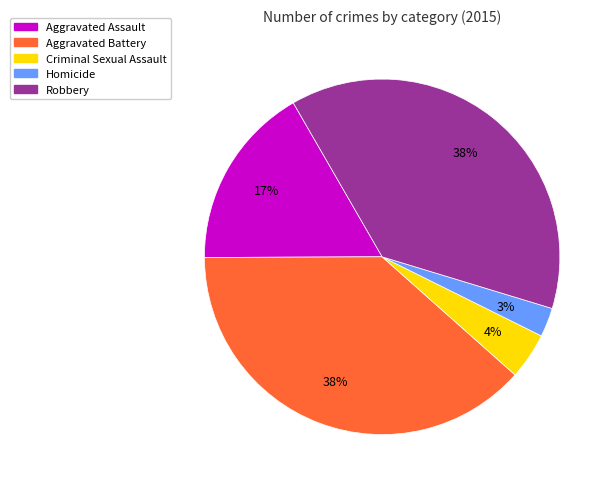

Between Aggravated Assault and Aggravated Battery, which is larger?

Aggravated Battery